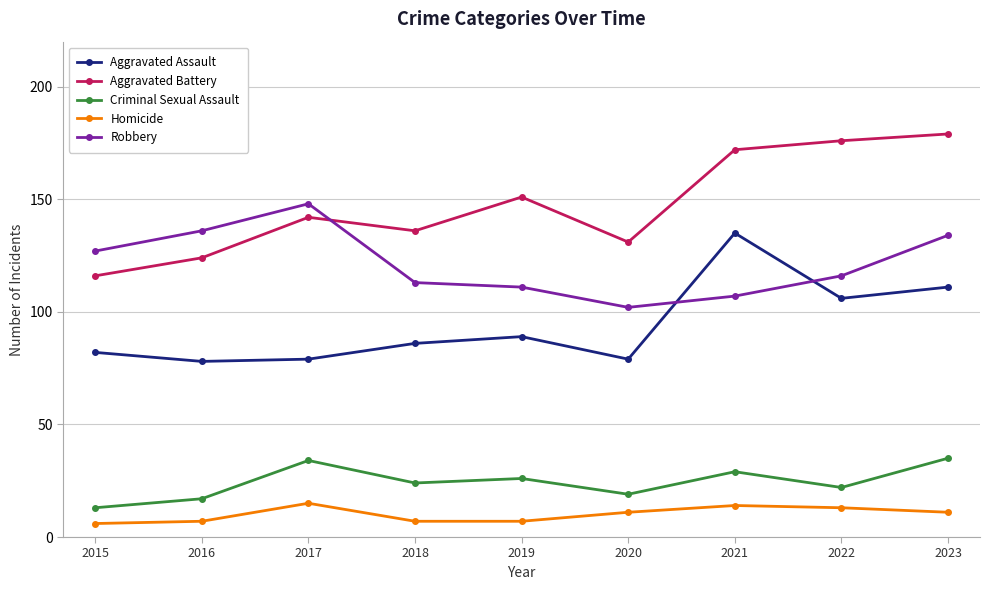

At how many categories does at least one series exceed 65?

9